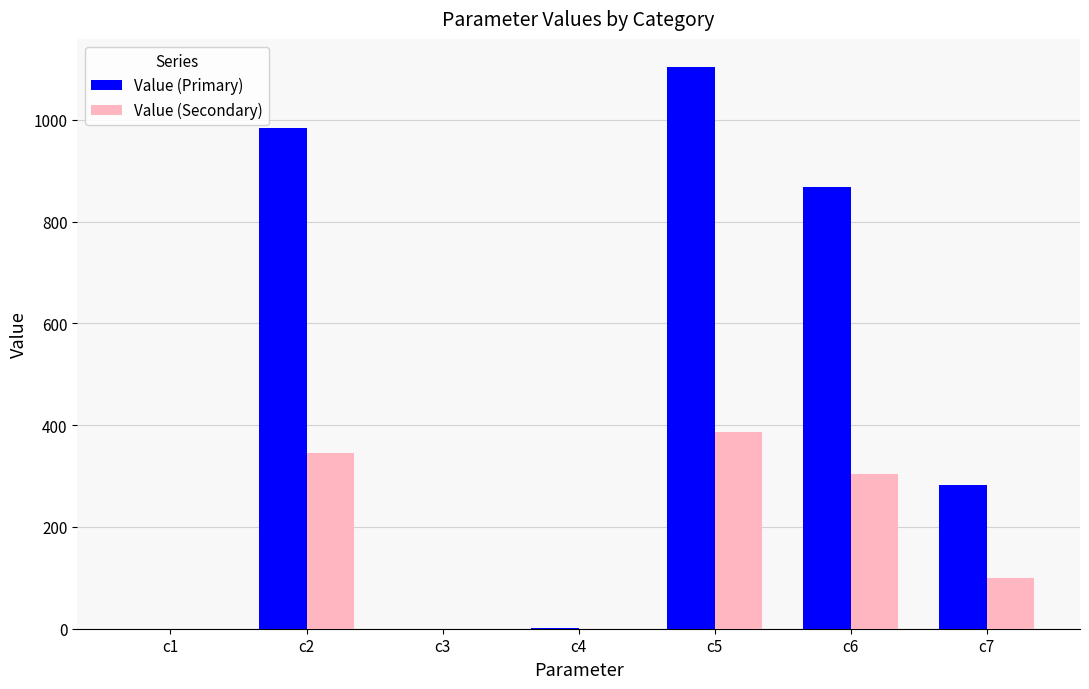

How many groups of bars are there?

7